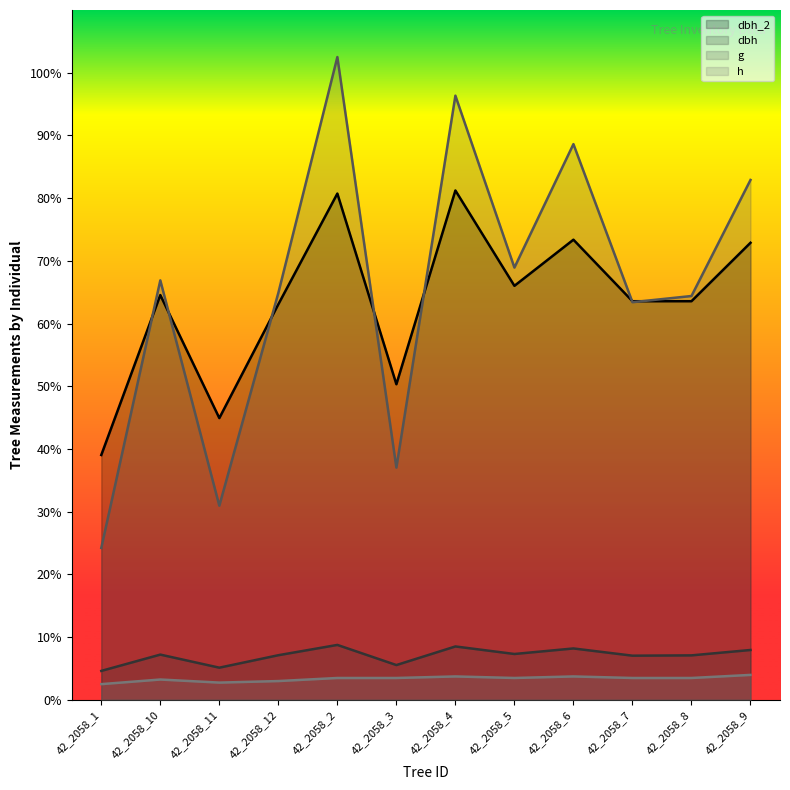

Reading left to right, transcribe all the data shown in this chart.

dbh_2: 78.1	129.1	89.8	126.1	161.5	100.6	162.4	132.0	146.7	127.1	127.1	145.8
dbh: 9.2	14.4	10.2	14.2	17.5	11.1	17.0	14.6	16.4	14.1	14.2	15.9
g: 48.4	133.8	61.9	129.8	205.0	74.1	192.7	137.8	177.2	126.8	128.8	165.8
h: 5.0	6.5	5.5	6.0	7.0	7.0	7.5	7.0	7.5	7.0	7.0	7.9